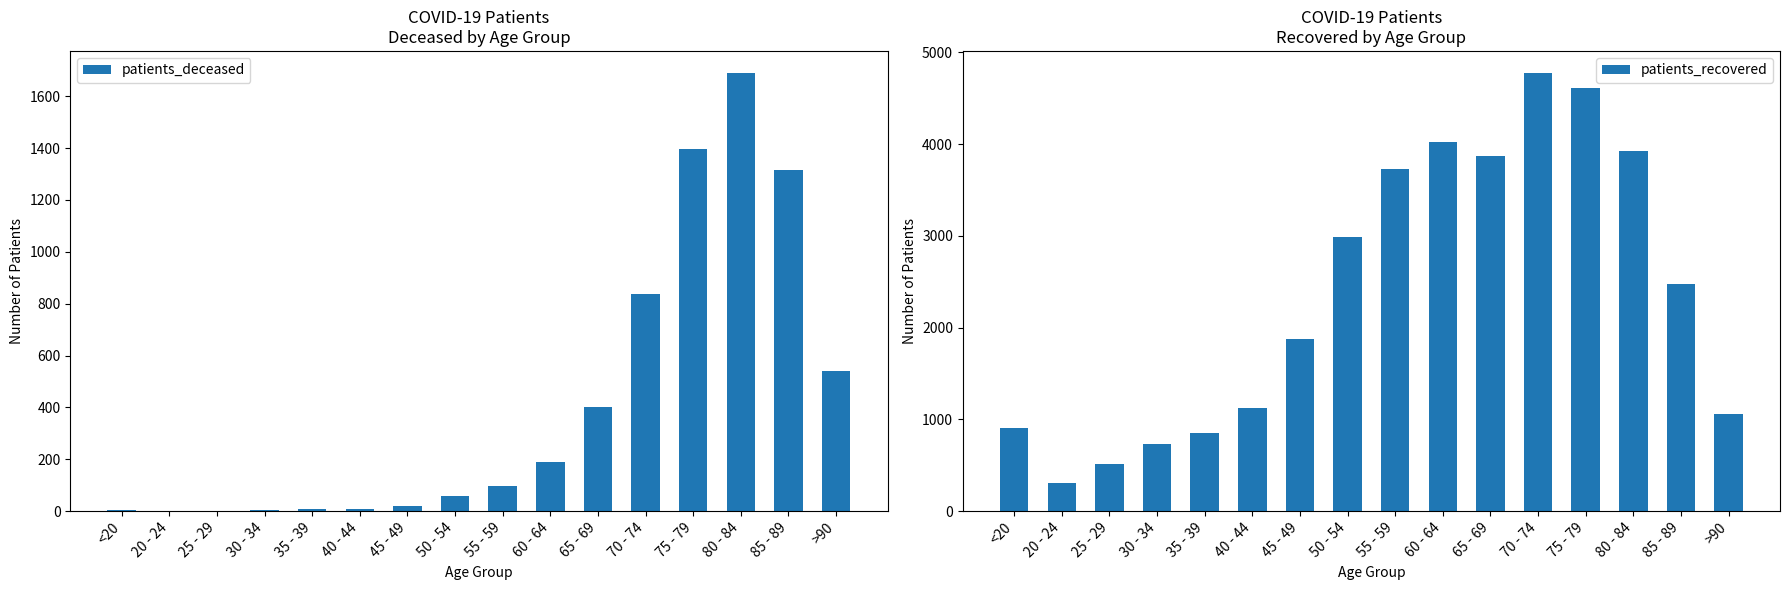

What is the value of the patients_deceased bar at the 9th from the left?

95